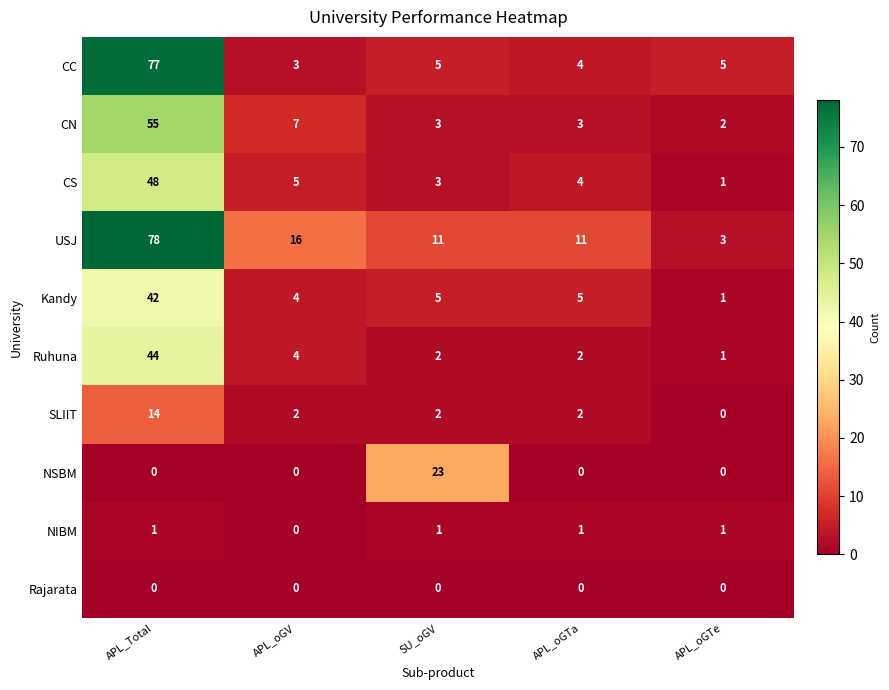

True or false: USJ has a value of 20 at SU_oGV.

False